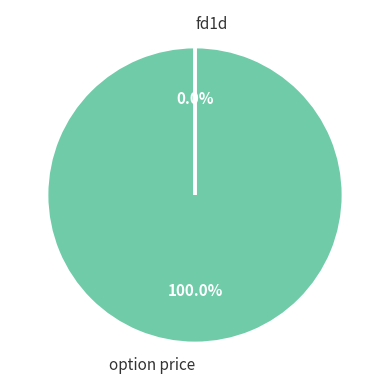

Between option price and fd1d, which is larger?

option price